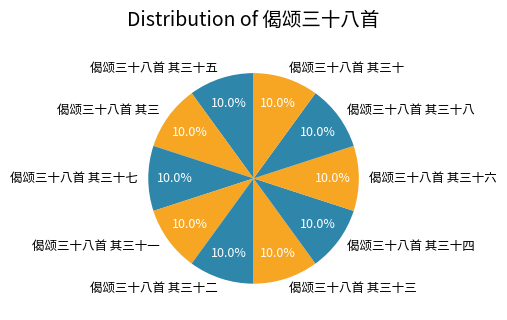

How many segments does this pie chart have?

10